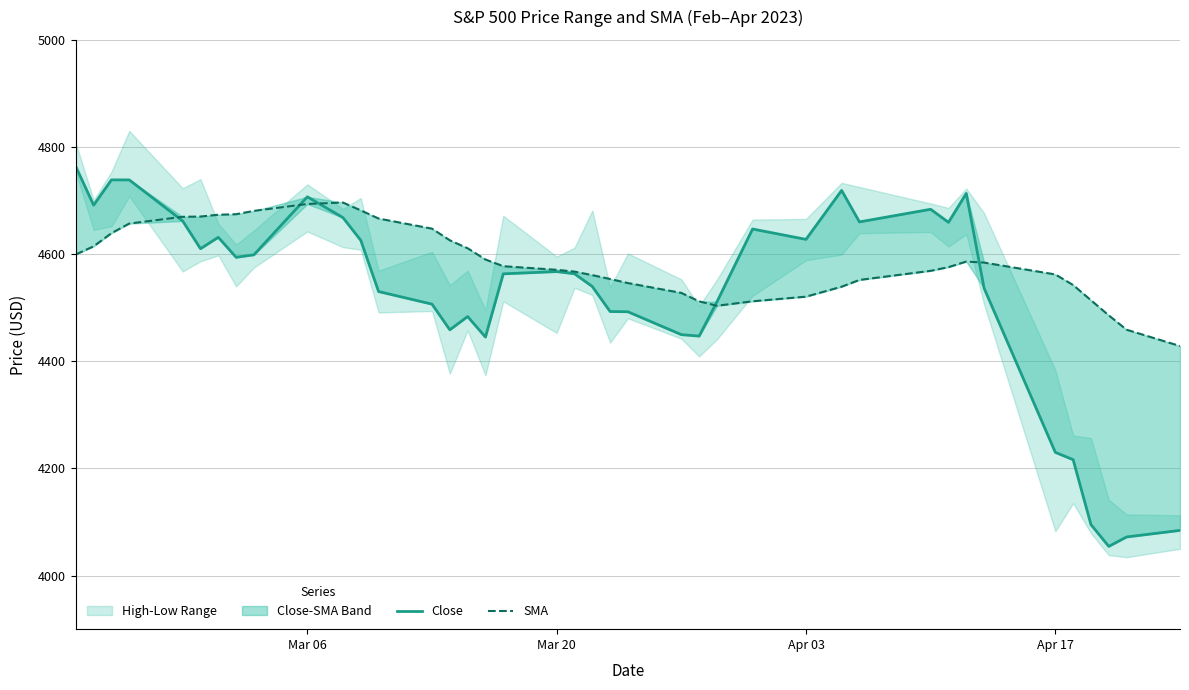

What is the sum of all Close values?

181080.9